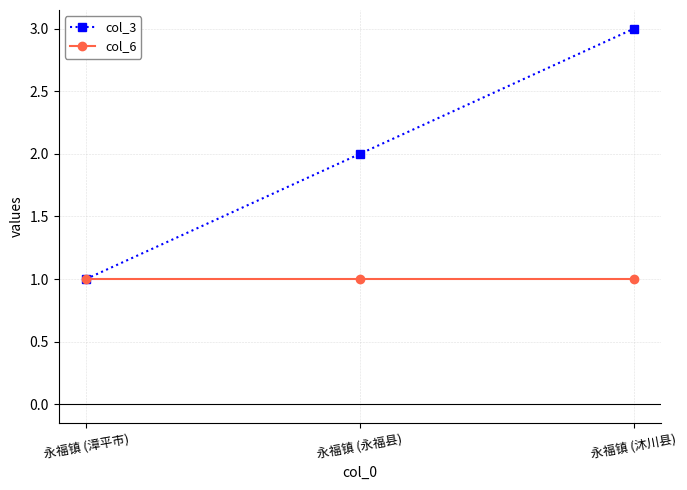

Which series has the widest spread of values?

col_3